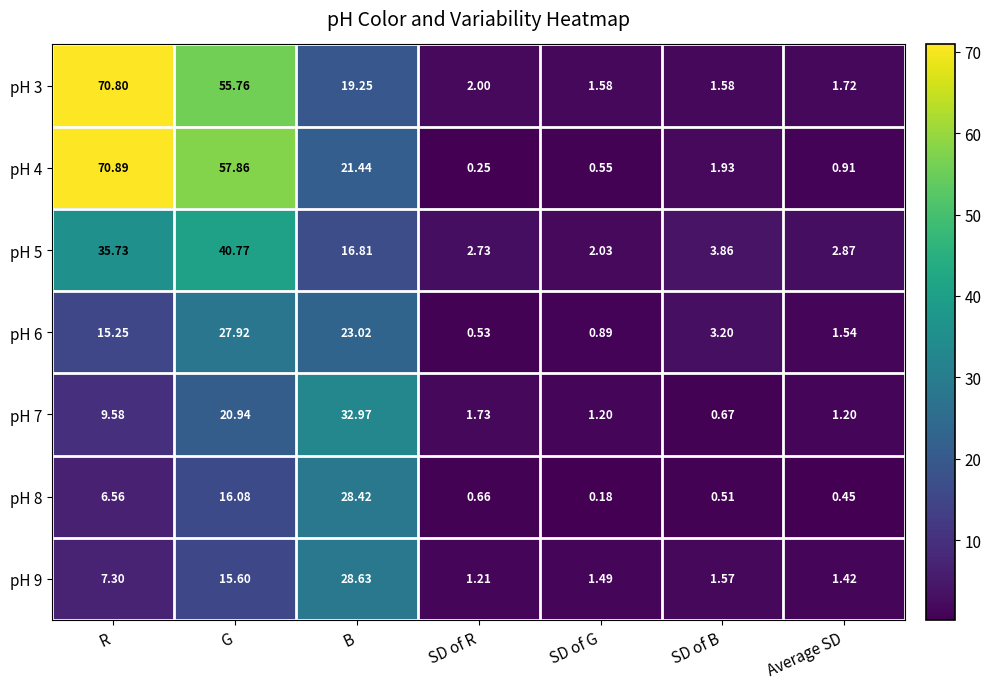

At which category is the sum across all series the highest?

G